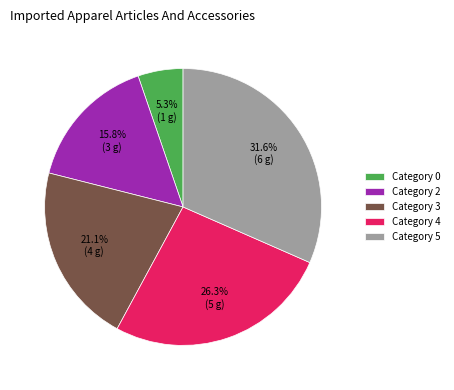

Is Category 5 the majority of the pie?

No